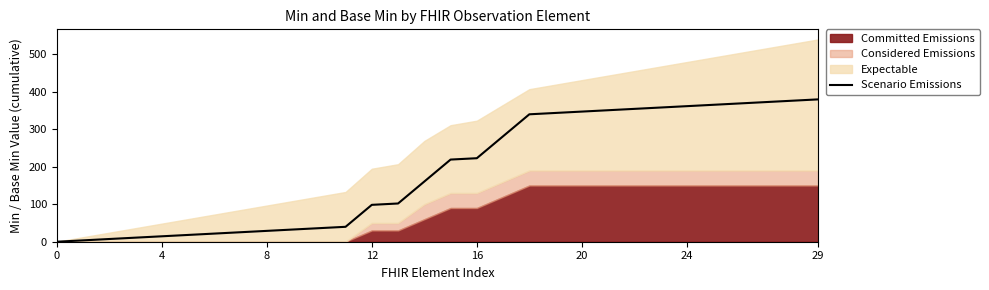

Is it true that Scenario Emissions equals 380.0 at 29?

True